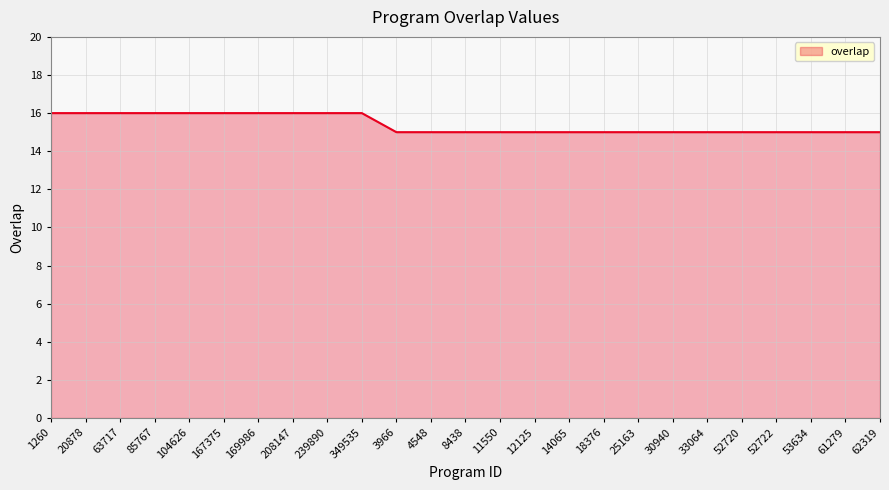

Does the chart display data point markers on the line(s)?

No